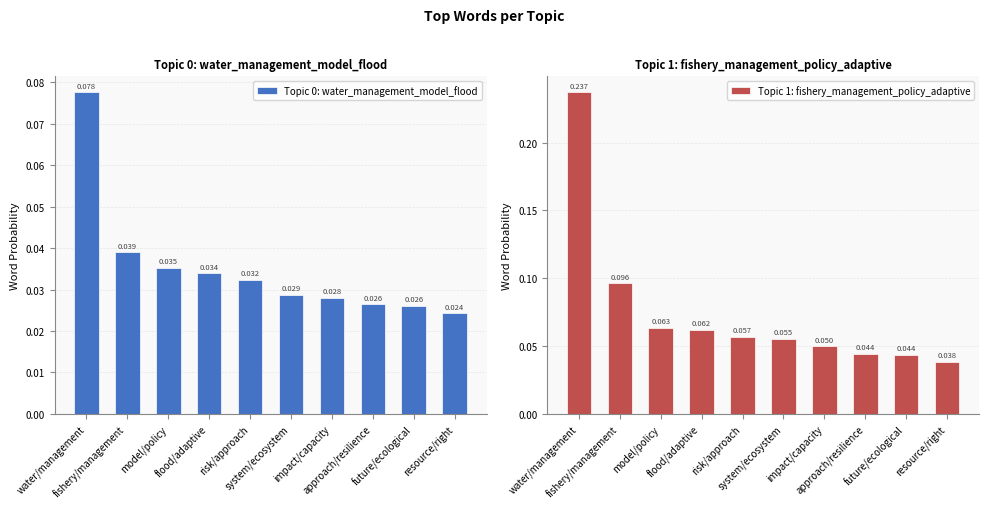

What is the difference between the maximum and minimum values in the Topic 1: fishery_management_policy_adaptive series?

0.2